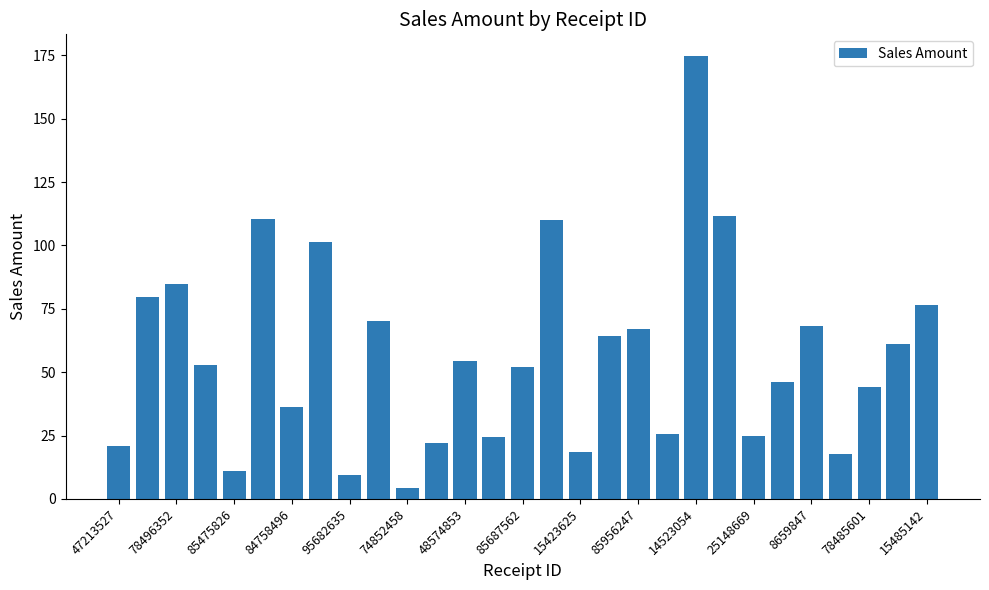

What is the value of the 3rd bar from the left?

84.6